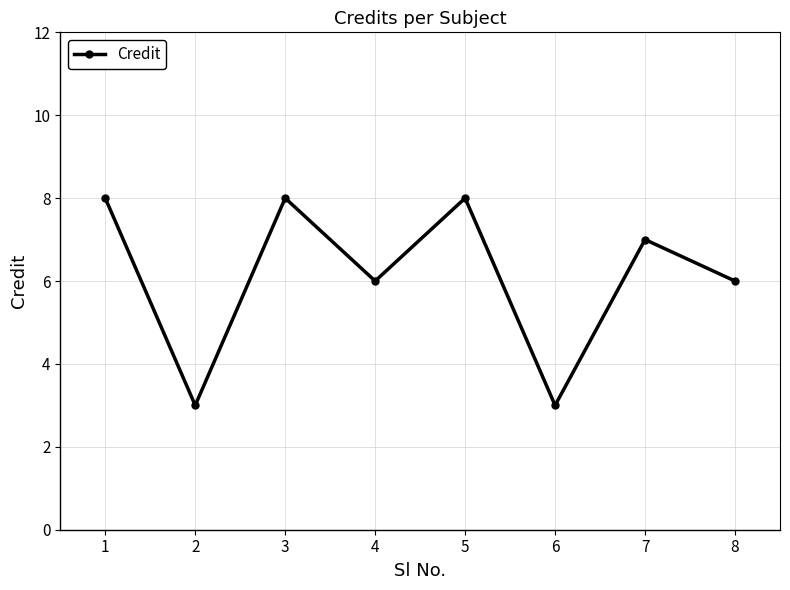

How many data points does each series have?

8